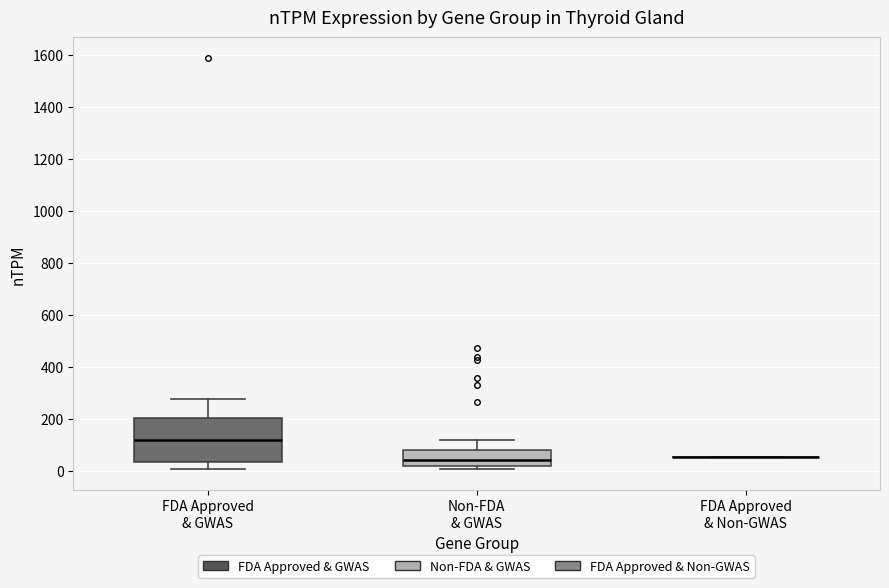

Reading left to right, transcribe this box plot: for each box, give where its median line is, the range the box spans, and where its two whiskers end, as read against the y-axis. The values are not printed on the chart, so give them approximately, as read against the axis.

FDA Approved & GWAS: median 120, box 40 to 200, whiskers 0 to 280
Non-FDA & GWAS: median 40, box 20 to 80, whiskers 0 to 120
FDA Approved & Non-GWAS: box collapsed to a line at 60, whiskers 60 to 60